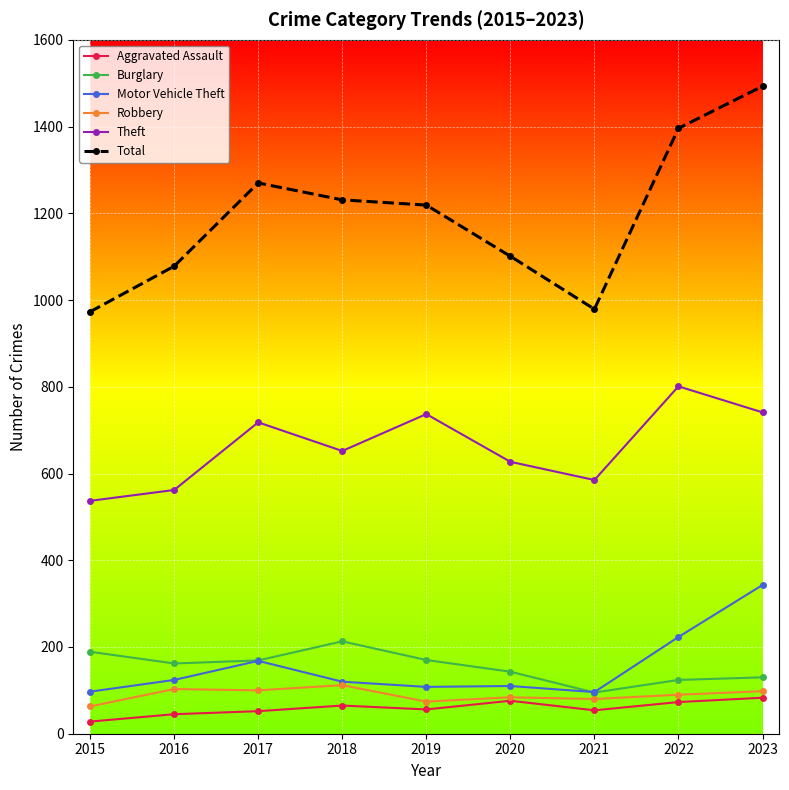

What is the difference between the highest and lowest values at 2020?

1025